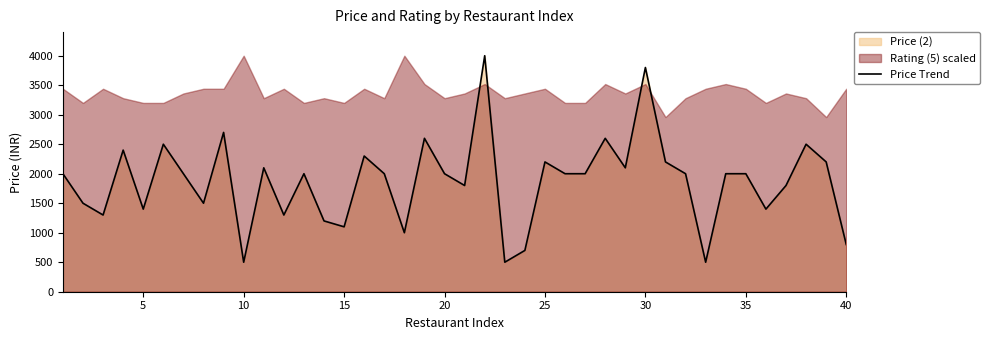

The value of Price Trend at 20 is 1128. True or false?

False